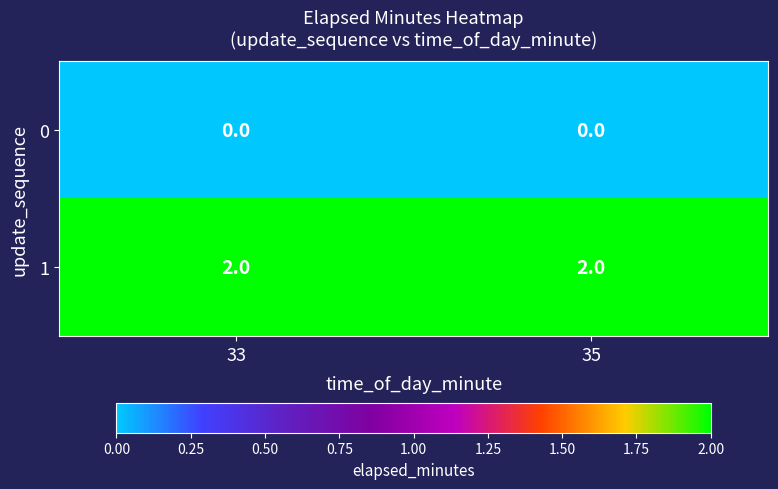

What is the sum of all 1 values?

4